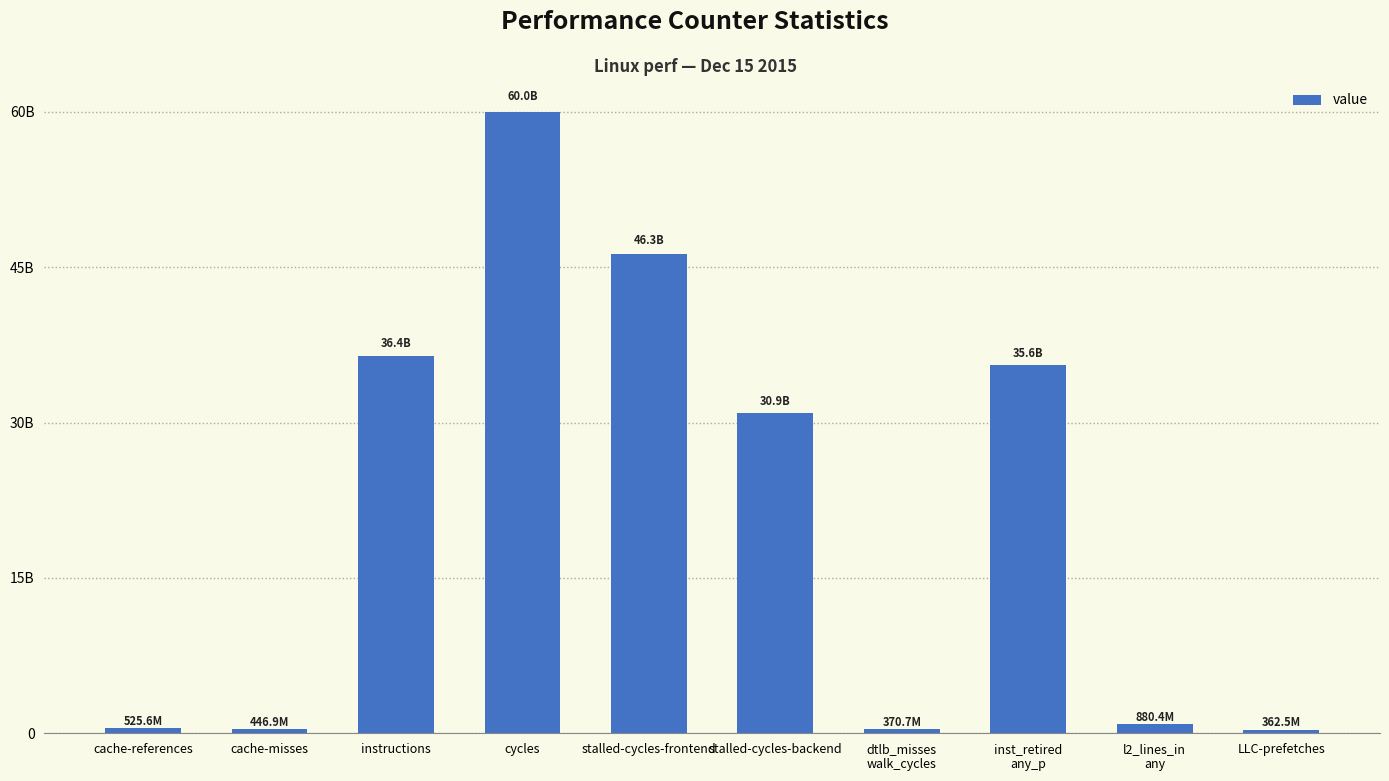

Reading left to right, what are all the values shown in this chart?

525631285	446949843	36424337195	59974185538	46252294245	30897859548	370673800	35551130547	880431782	362452838